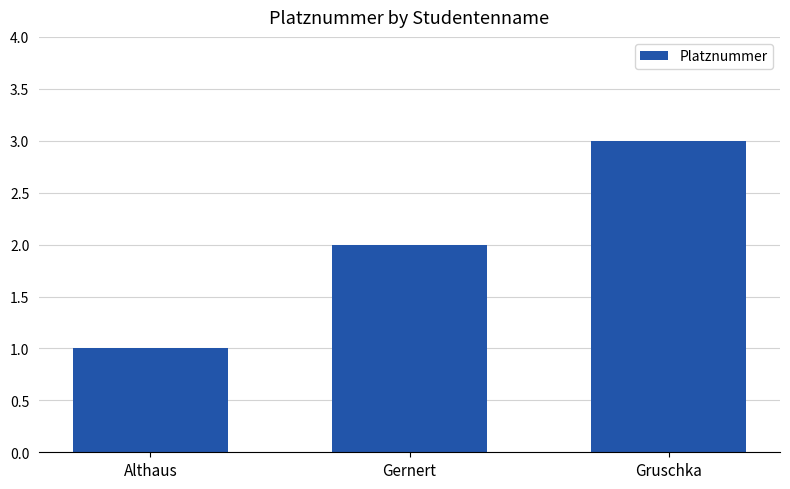

What is the ratio of the value at Gruschka to the value at Gernert?

1.5